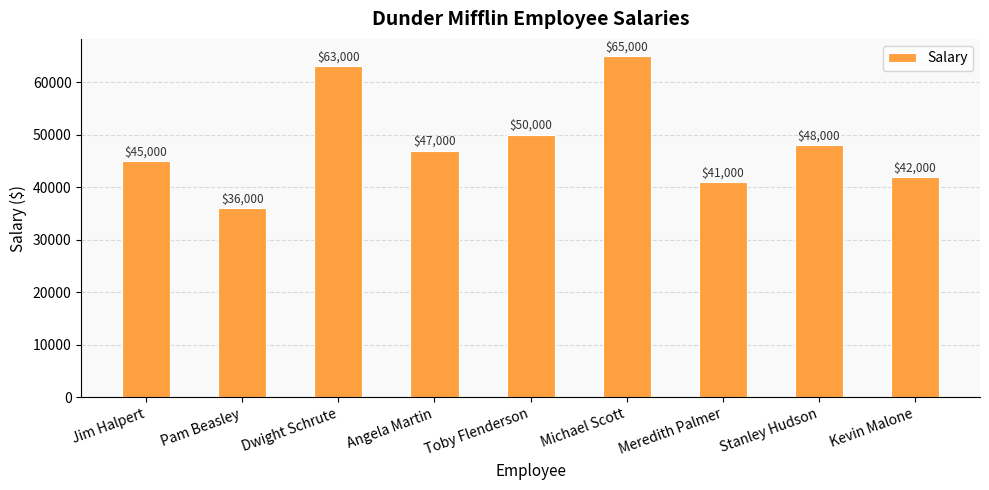

How many series are shown in this chart?

1